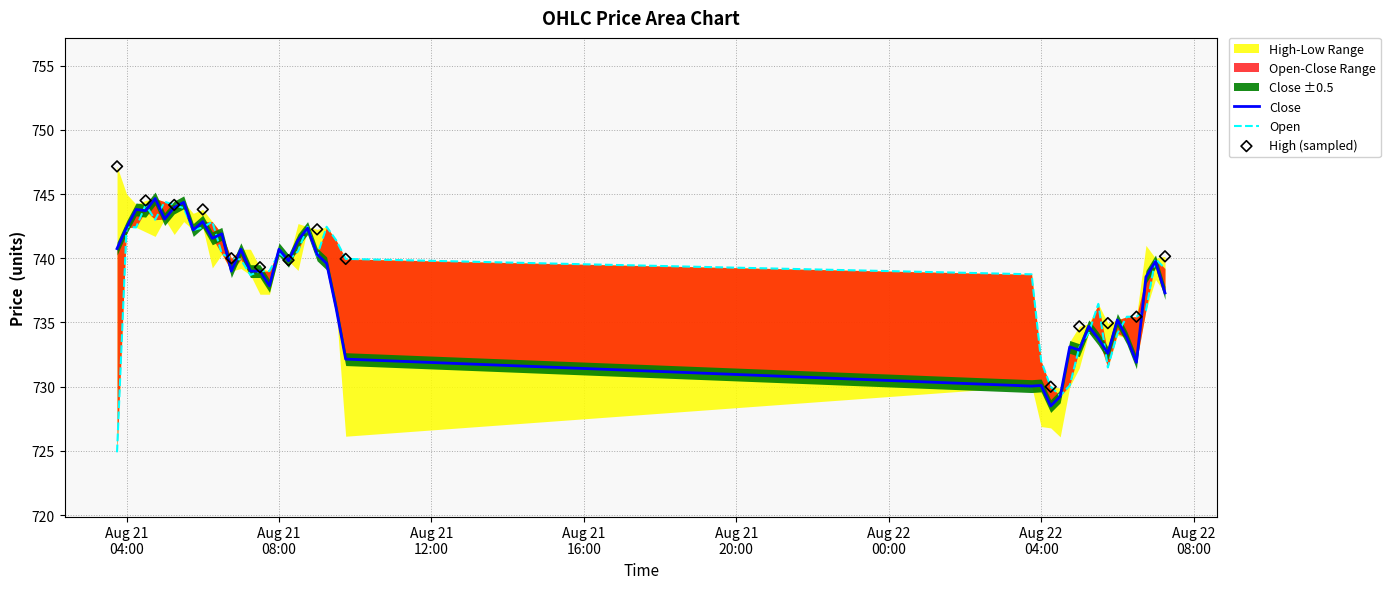

At how many categories does at least one series exceed 736?

30